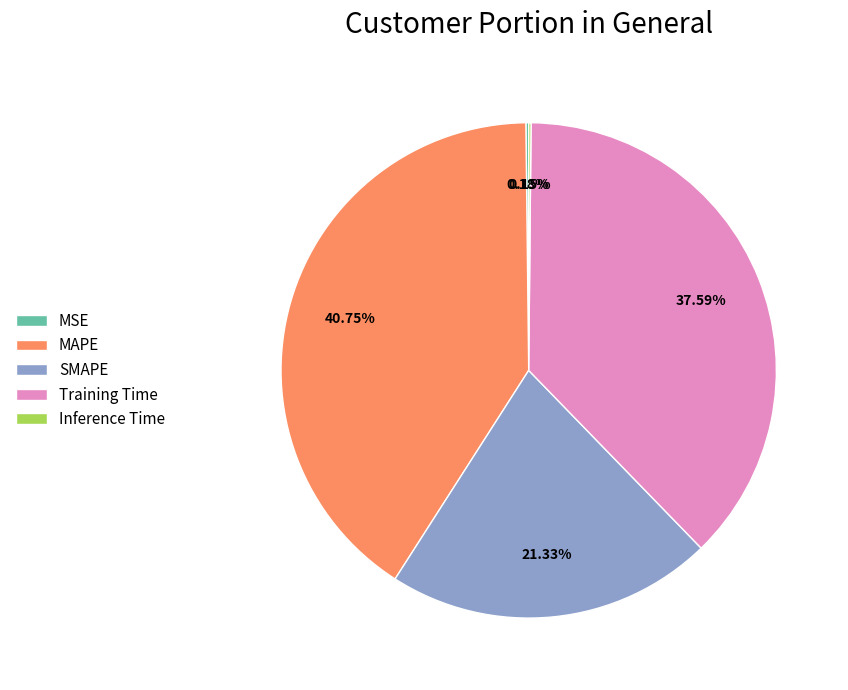

To the nearest percent, what percentage of the pie is SMAPE?

21%